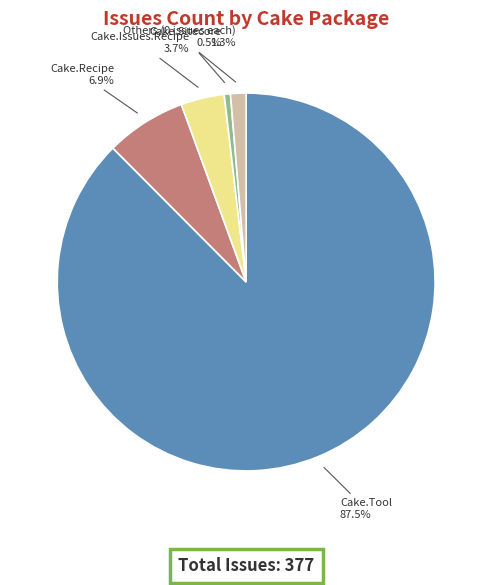

Is there a majority slice in this chart?

Yes